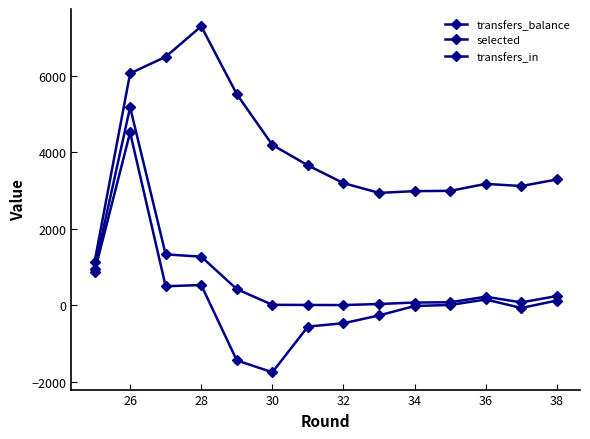

What is the value of the transfers_in point at the 2nd from the left?

5176